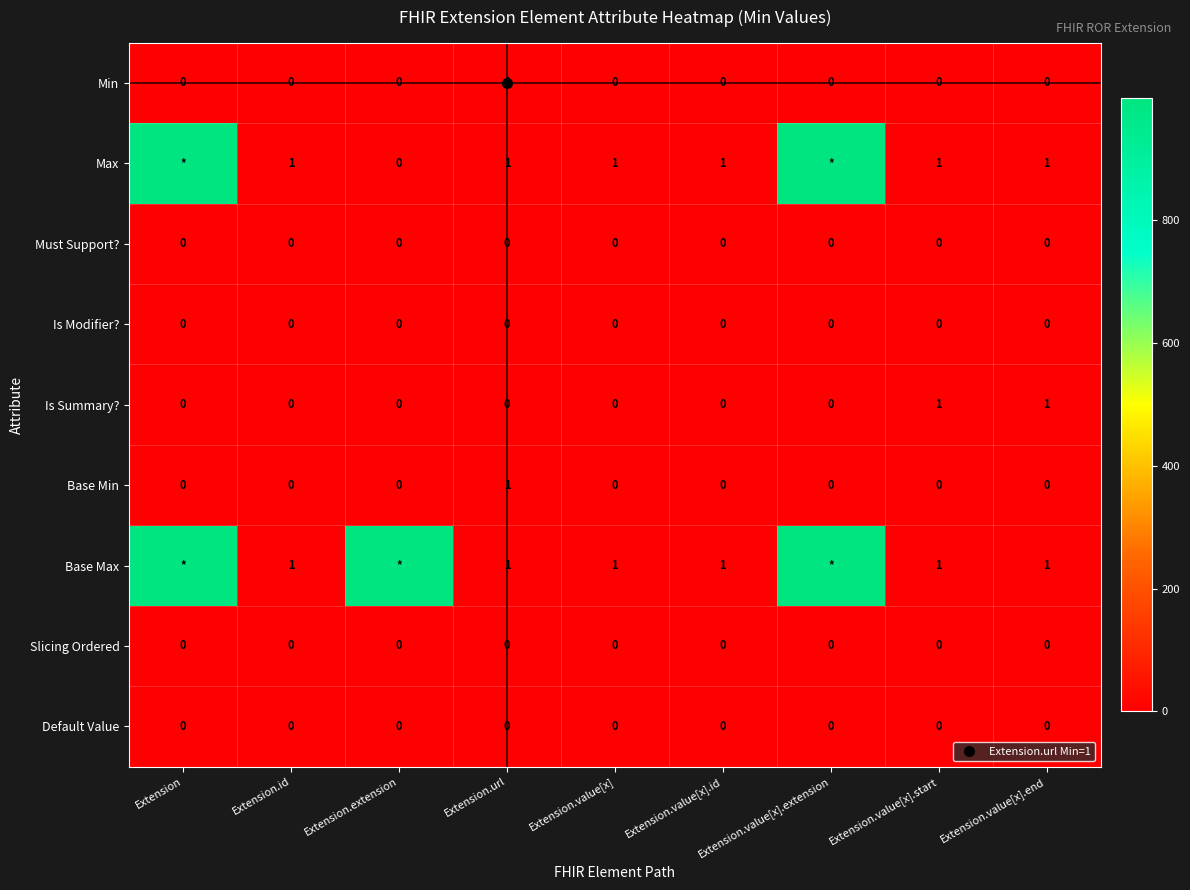

At how many categories does at least one series exceed 671?

3